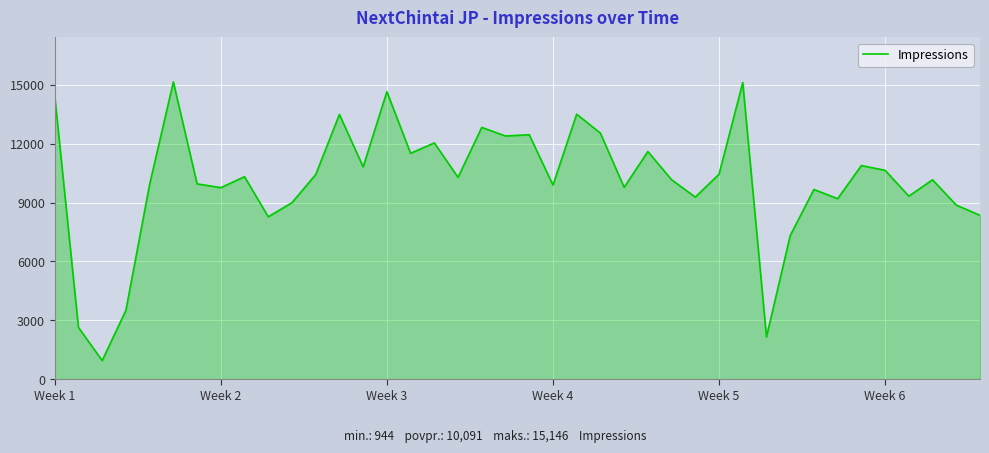

What is the difference between the maximum and minimum values?

14202